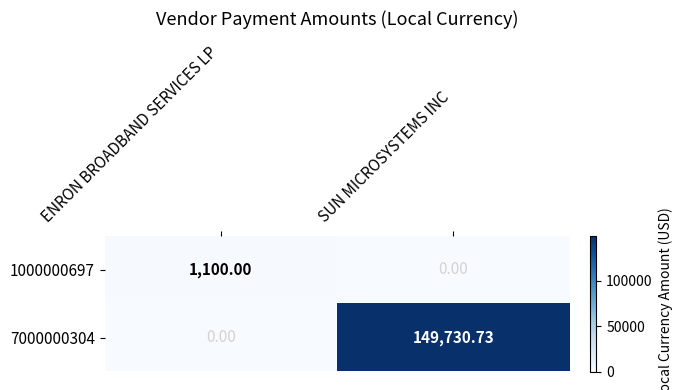

Which category has the highest value across all series?

SUN MICROSYSTEMS INC